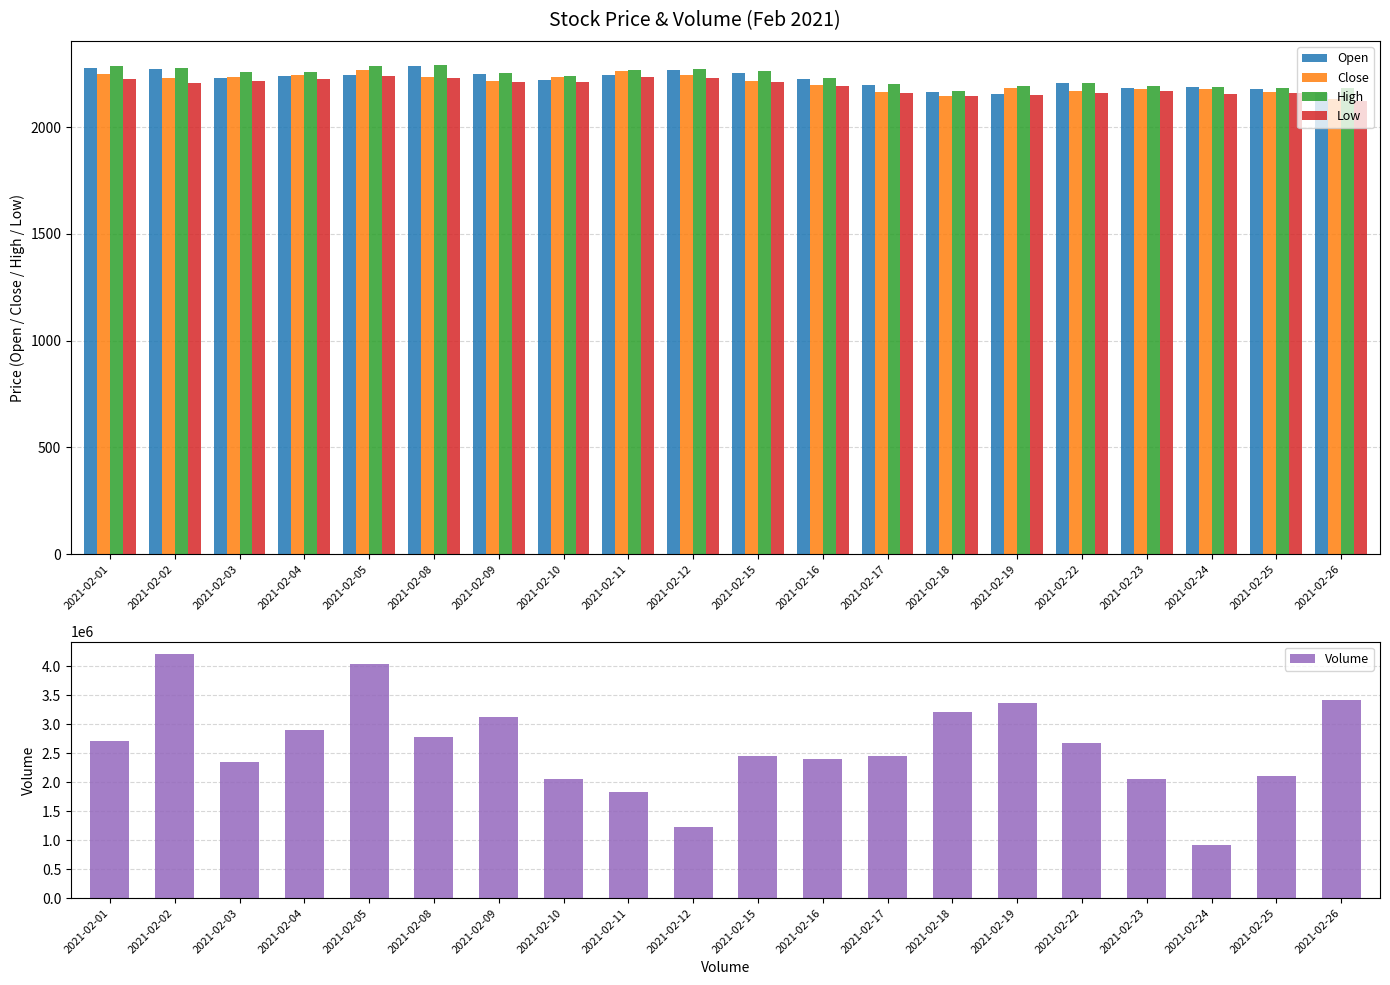

How many data points does each series have?

20